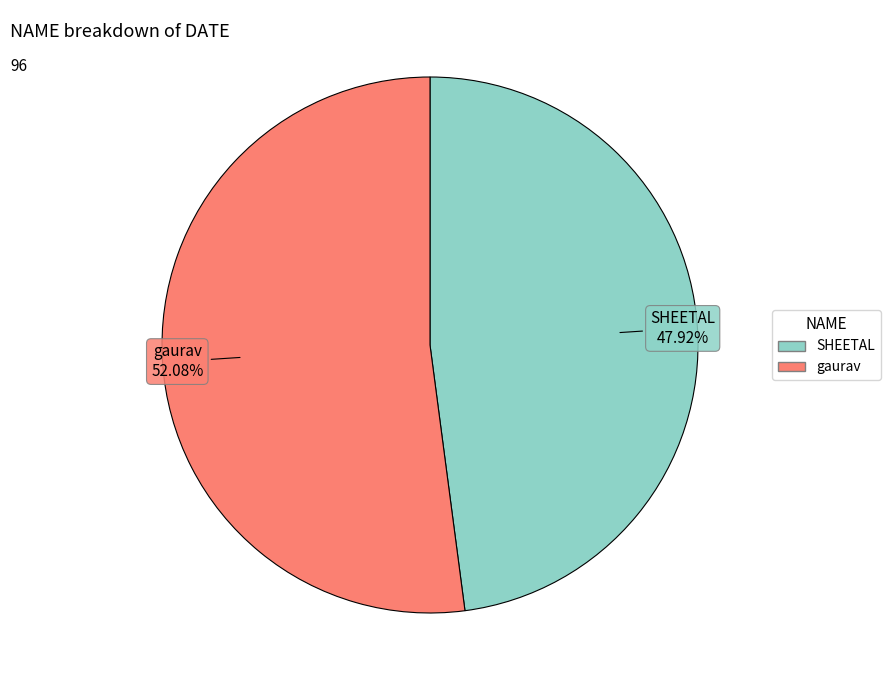

Is there a majority slice in this chart?

Yes